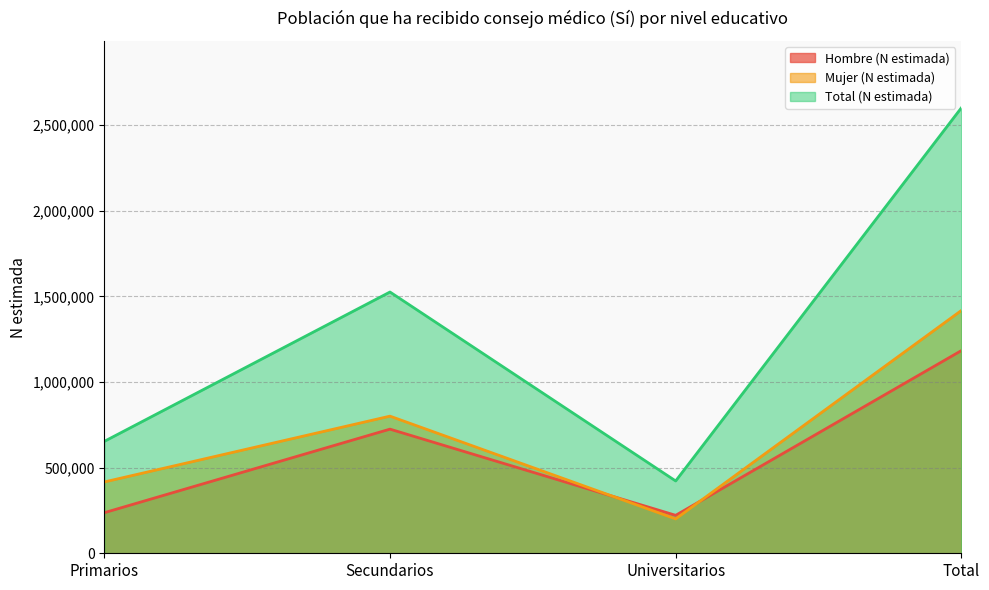

The Hombre (N estimada) series shows 369307 at Primarios. True or false?

False